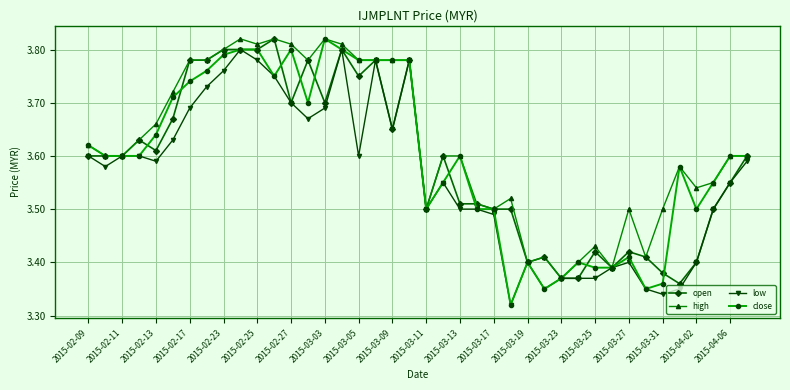

Which series has the largest total across all categories?

high